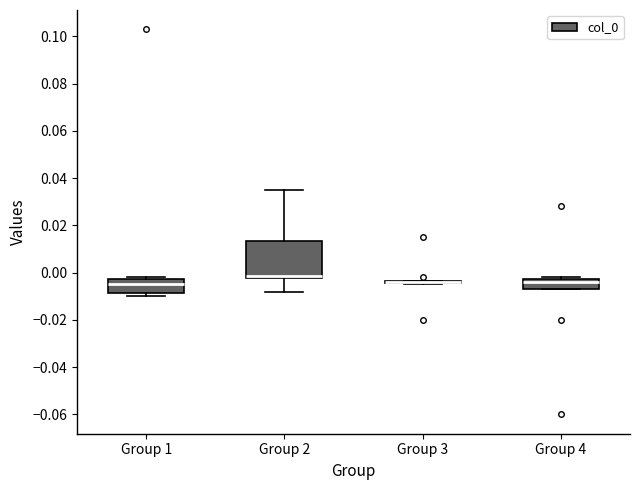

Reading left to right, read every box against the y-axis: the position of its median line, the range the box covers, and the ends of its whiskers. The values are not printed on the chart, so give them approximately, as read against the axis.

Group 1: median -0.004, box -0.008 to -0.002, whiskers -0.010 to -0.002 (just above the box's upper edge)
Group 2: median -0.002 (just above the box's lower edge), box -0.002 to 0.014, whiskers -0.008 to 0.034
Group 3: box collapsed to a line at -0.004, whiskers -0.004 to -0.004
Group 4: median -0.004, box -0.006 to -0.002, whiskers -0.006 to -0.002